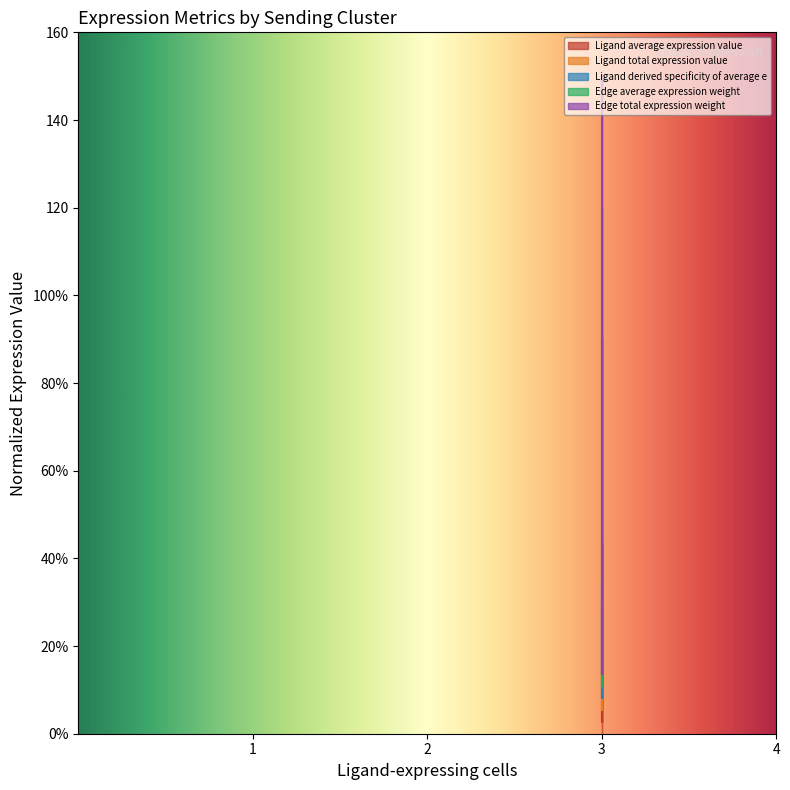

Which series has the widest spread of values?

Edge average expression weight